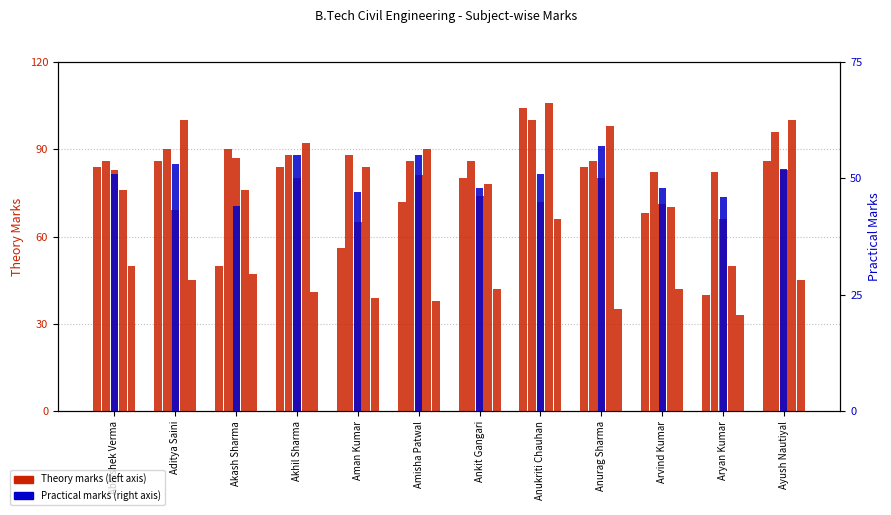

The value of English (Th.) at Abhishek Verma is 83. True or false?

True